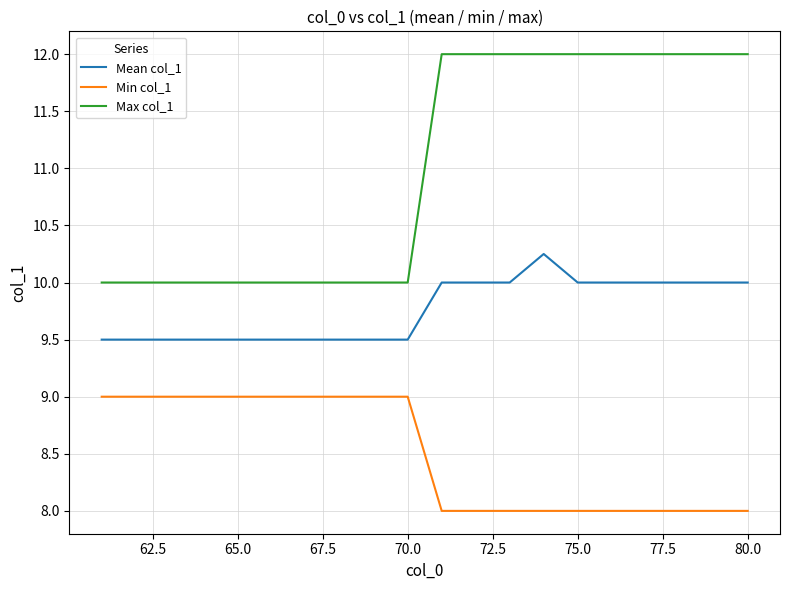

What is the difference between the maximum and minimum values in the Max col_1 series?

2.0